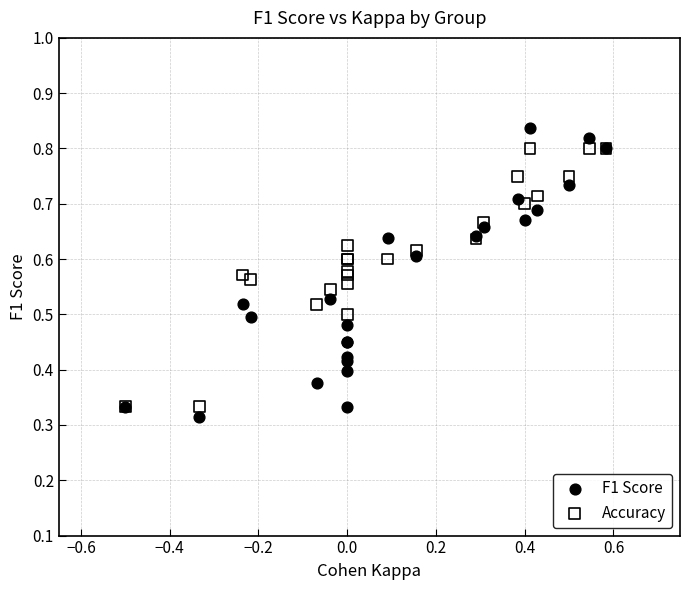

What are all the series names shown in the legend?

F1 Score, Accuracy